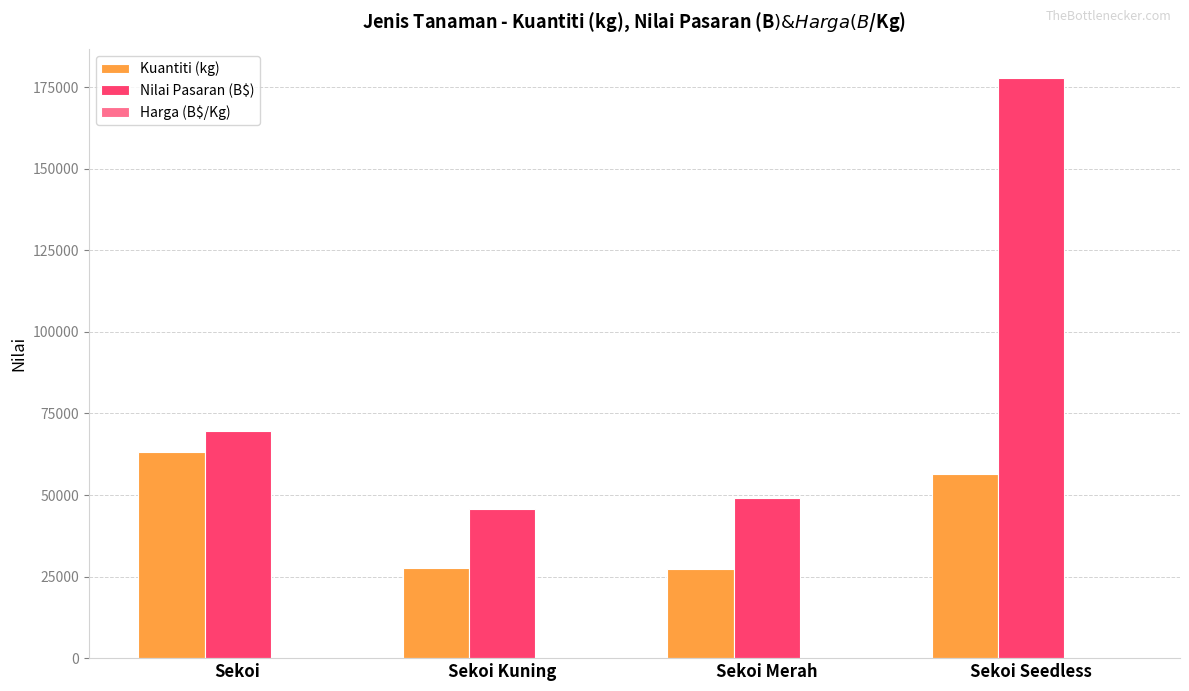

How many categories are shown in the chart?

4